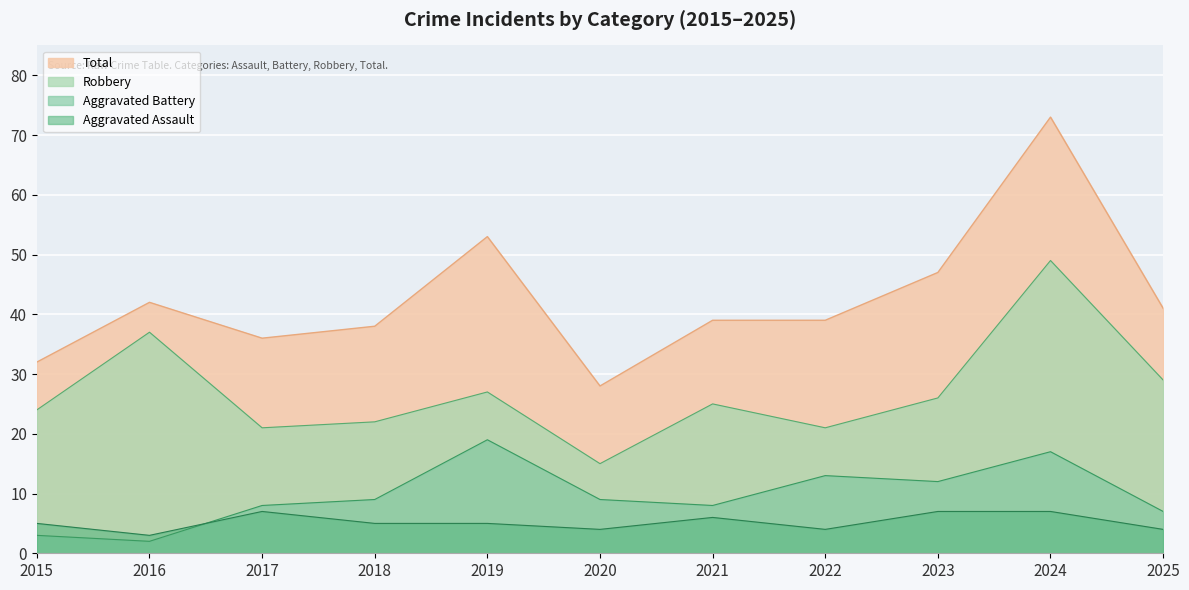

What is the difference between the second highest and second lowest values in the Aggravated Assault series?

3